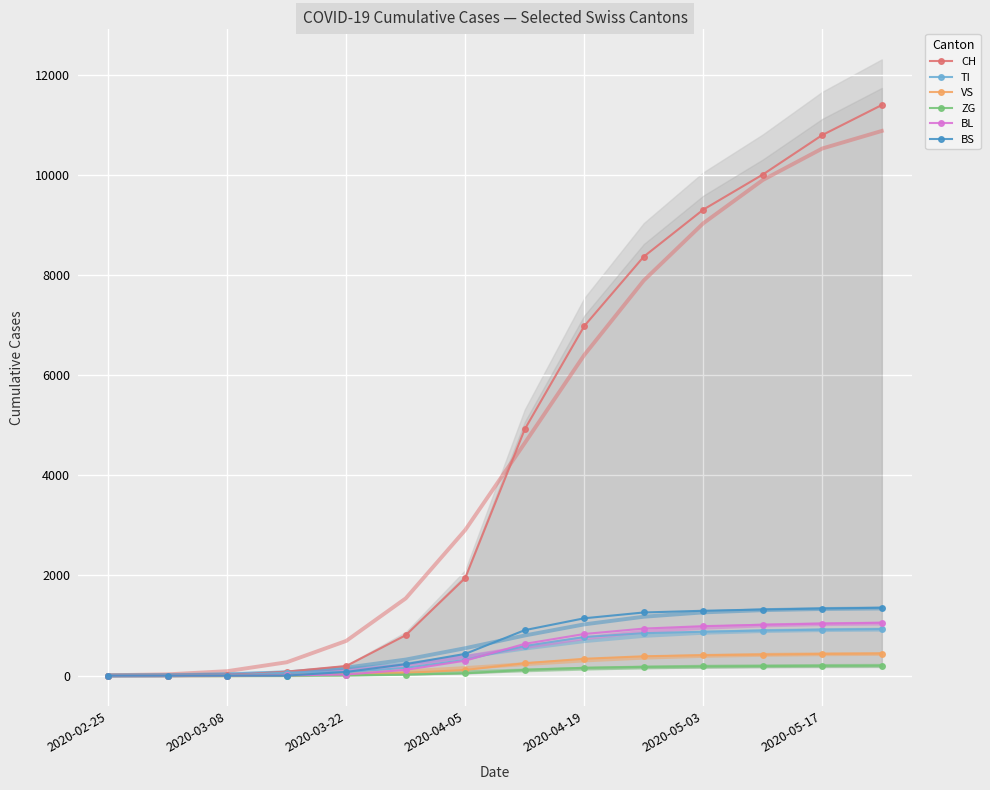

What is the highest value of the ZG series?

200